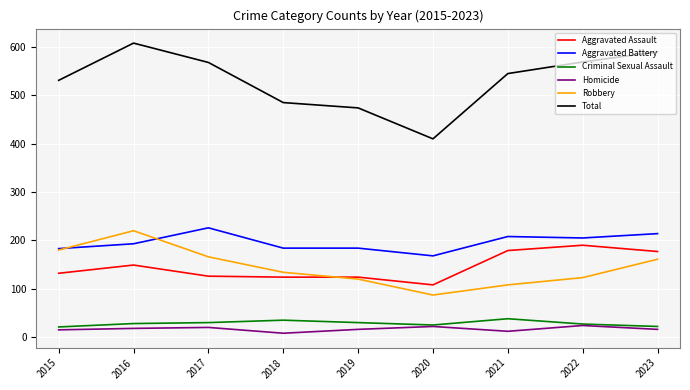

Which series has the widest spread of values?

Total